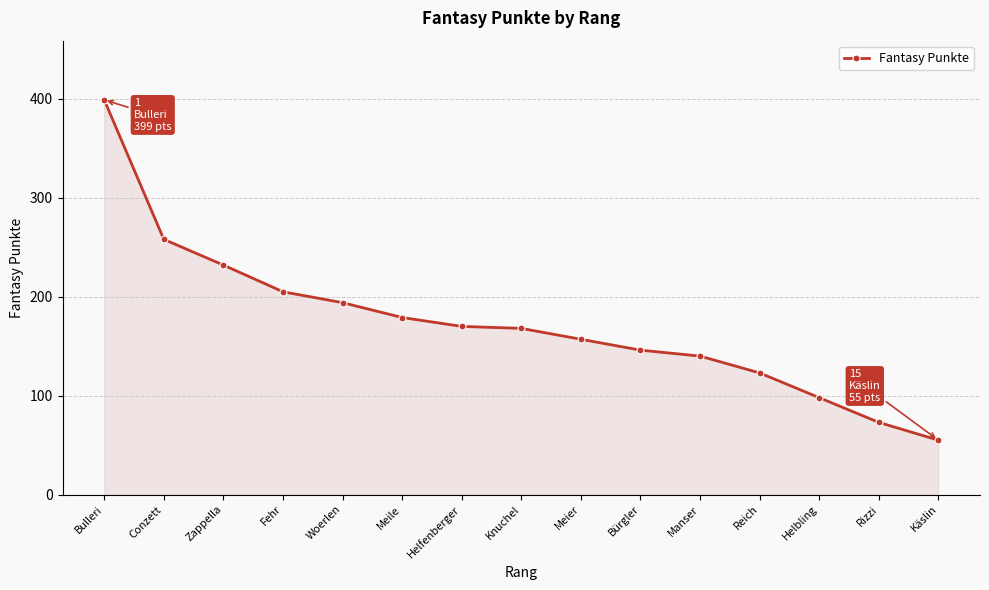

What is the maximum value shown in the chart?

399